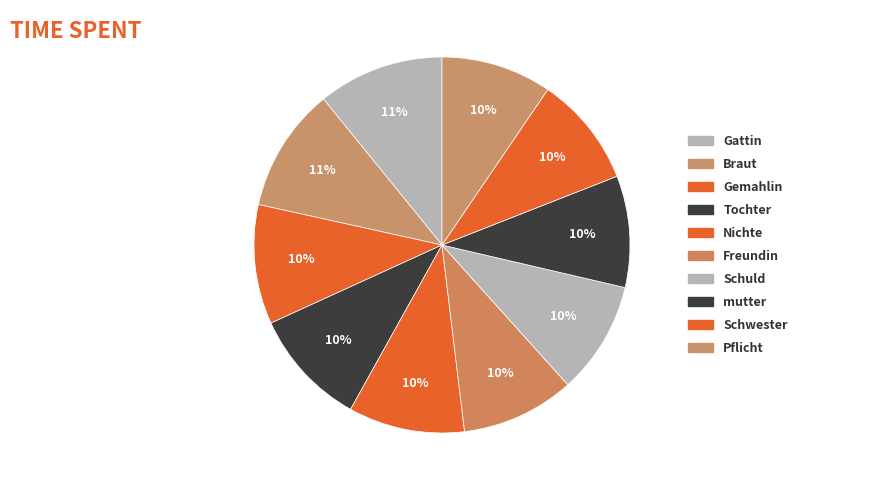

Which category has the smallest portion of the pie?

Pflicht